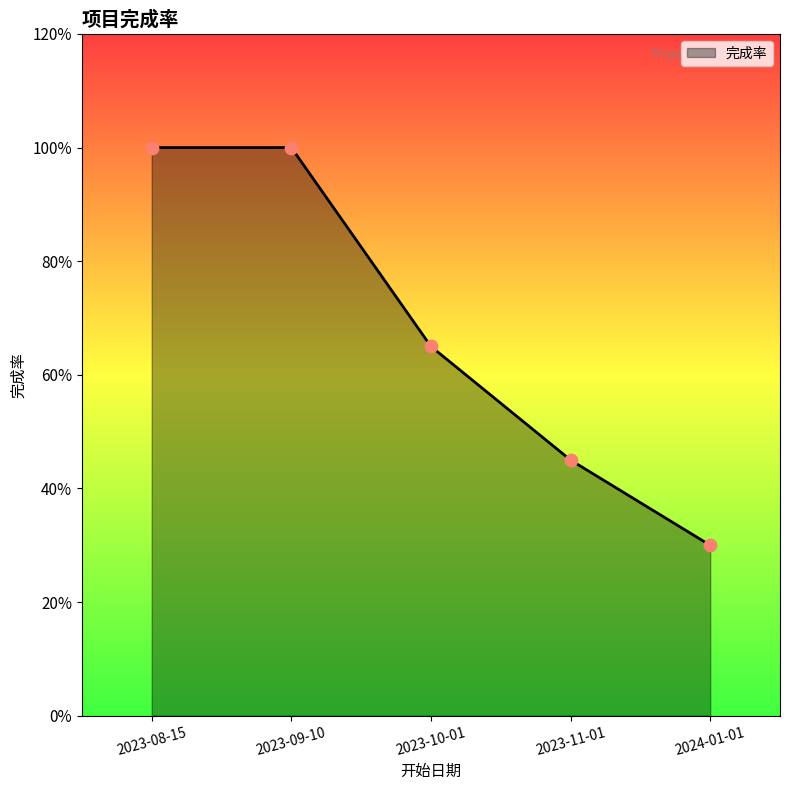

Which has a higher value, 2023-10-01 or 2023-08-15?

2023-08-15